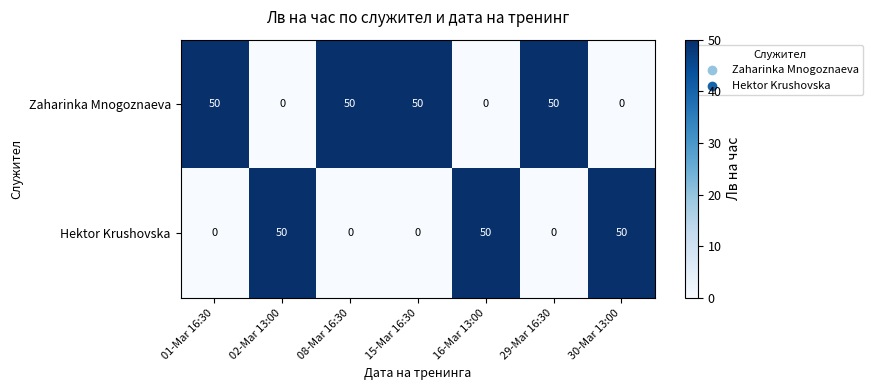

How many Zaharinka Mnogoznaeva values are between 0 and 50?

7